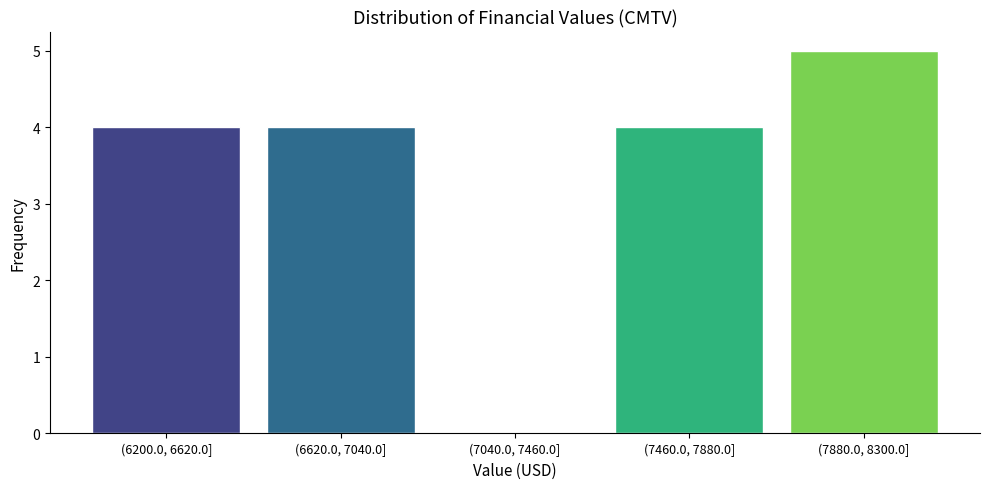

What is the sum of all values?

17